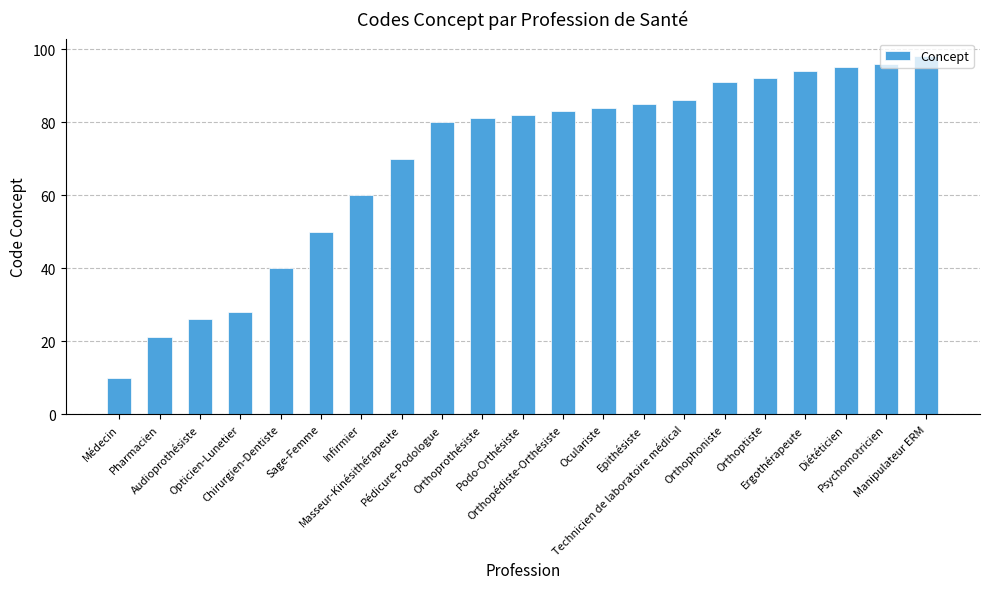

List the labels in order of value, largest first.

Manipulateur ERM, Psychomotricien, Diététicien, Ergothérapeute, Orthoptiste, Orthophoniste, Technicien de laboratoire médical, Epithésiste, Oculariste, Orthopédiste-Orthésiste, Podo-Orthésiste, Orthoprothésiste, Pédicure-Podologue, Masseur-Kinésithérapeute, Infirmier, Sage-Femme, Chirurgien-Dentiste, Opticien-Lunetier, Audioprothésiste, Pharmacien, Médecin